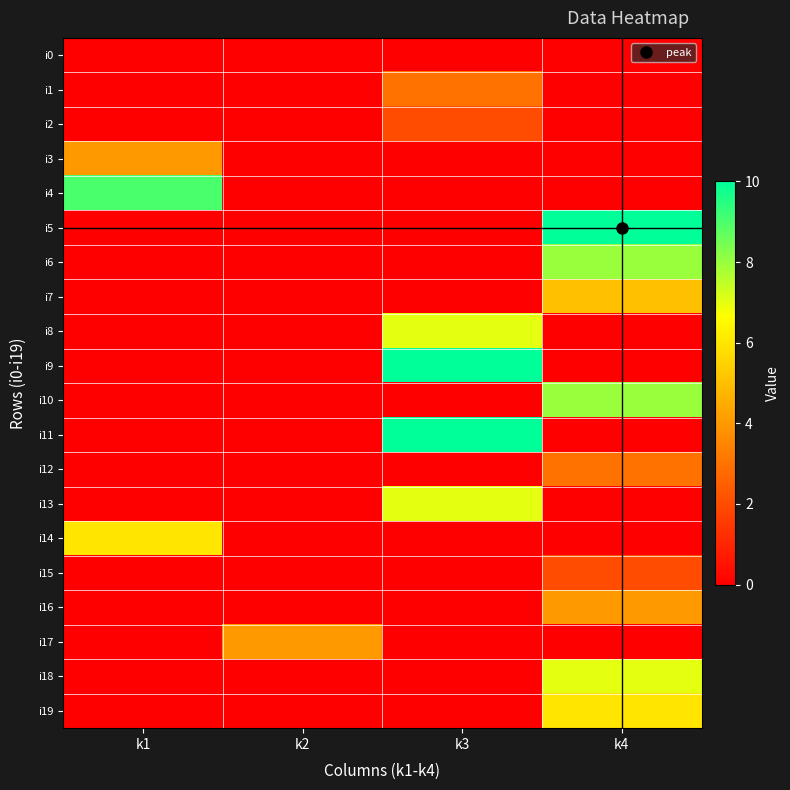

Reading left to right, extract all data points from this chart.

i0: k1=0	k2=0	k3=0	k4=0
i1: k1=0	k2=0	k3=3	k4=0
i2: k1=0	k2=0	k3=2	k4=0
i3: k1=4	k2=0	k3=0	k4=0
i4: k1=9	k2=0	k3=0	k4=0
i5: k1=0	k2=0	k3=0	k4=10
i6: k1=0	k2=0	k3=0	k4=8
i7: k1=0	k2=0	k3=0	k4=5
i8: k1=0	k2=0	k3=7	k4=0
i9: k1=0	k2=0	k3=10	k4=0
i10: k1=0	k2=0	k3=0	k4=8
i11: k1=0	k2=0	k3=10	k4=0
i12: k1=0	k2=0	k3=0	k4=3
i13: k1=0	k2=0	k3=7	k4=0
i14: k1=6	k2=0	k3=0	k4=0
i15: k1=0	k2=0	k3=0	k4=2
i16: k1=0	k2=0	k3=0	k4=4
i17: k1=0	k2=4	k3=0	k4=0
i18: k1=0	k2=0	k3=0	k4=7
i19: k1=0	k2=0	k3=0	k4=6